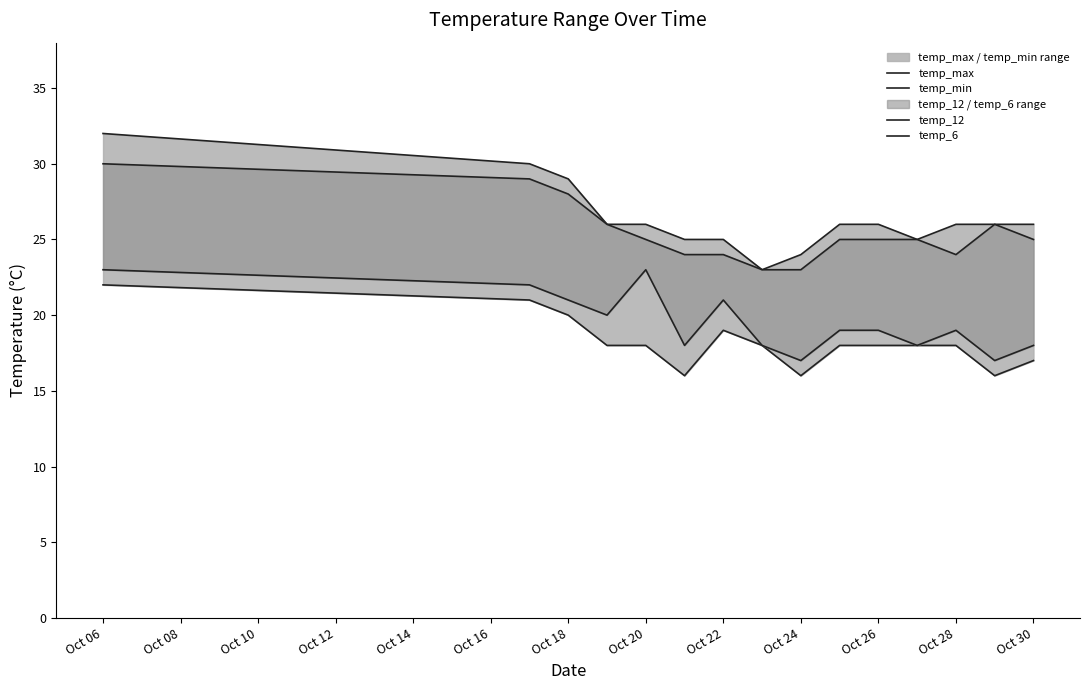

Reading left to right, extract all data points from this chart.

temp_max: 32	30	29	26	26	25	25	23	24	26	26	25	26	26	26
temp_min: 22	21	20	18	18	16	19	18	16	18	18	18	18	16	17
temp_12: 30	29	28	26	25	24	24	23	23	25	25	25	24	26	25
temp_6: 23	22	21	20	23	18	21	18	17	19	19	18	19	17	18